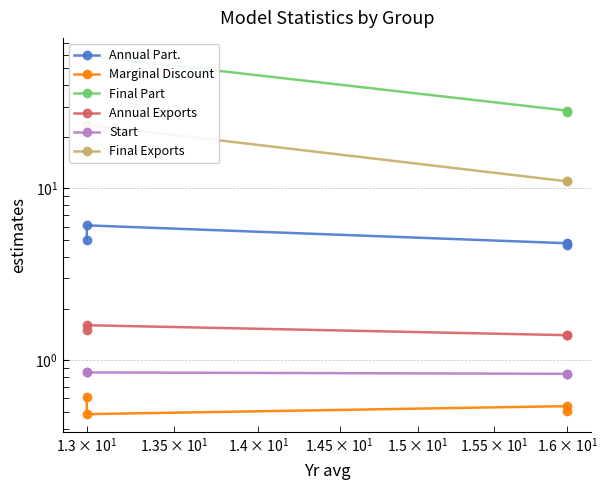

What is the greatest value displayed?

59.2